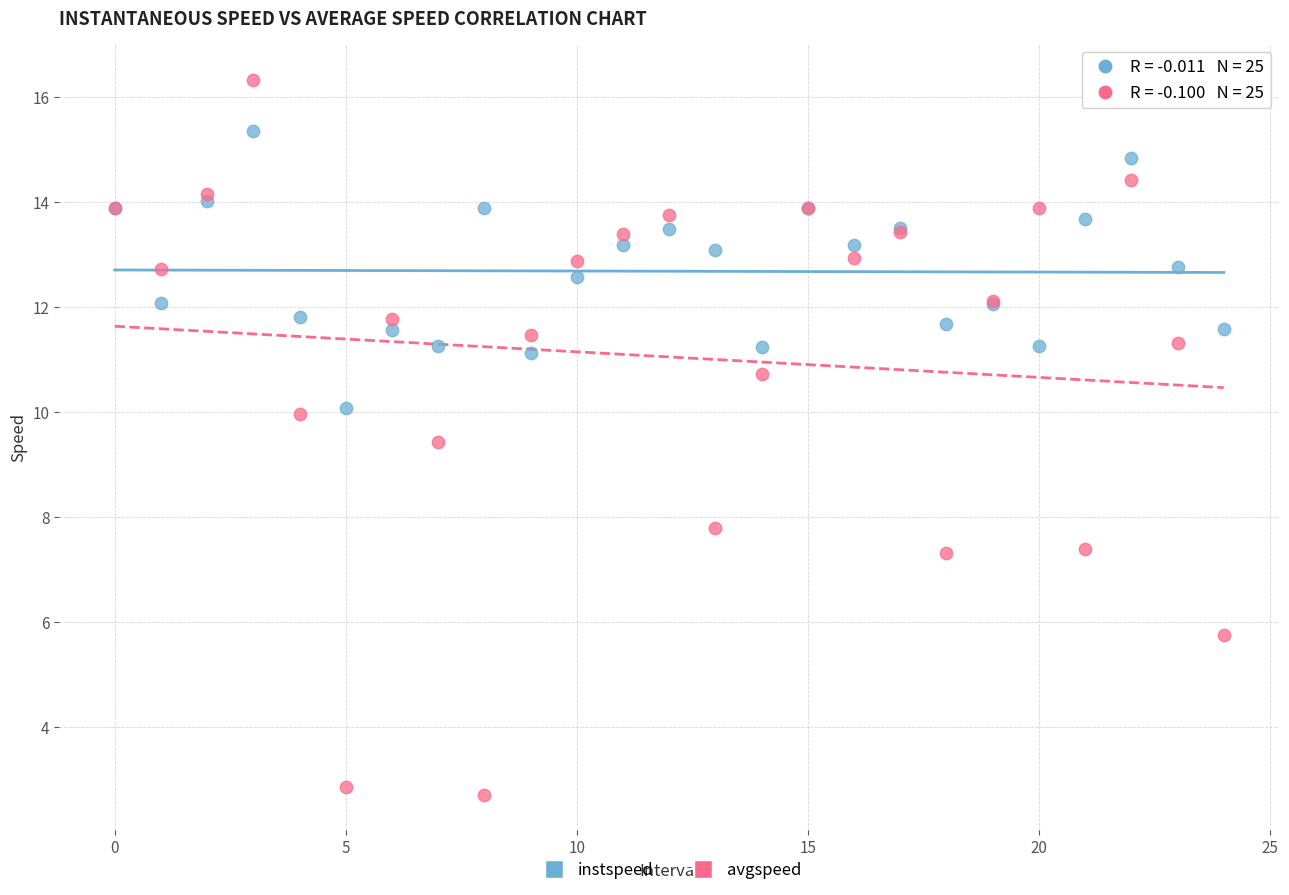

What are all the series names shown in the legend?

instspeed, avgspeed